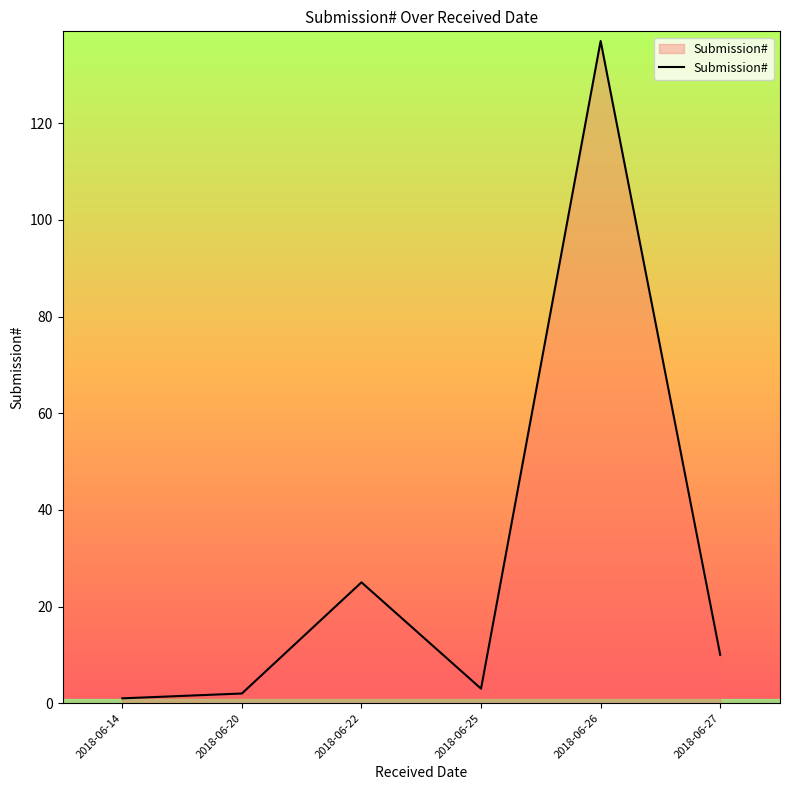

True or false: the data shows 137 at 2018-06-26.

True